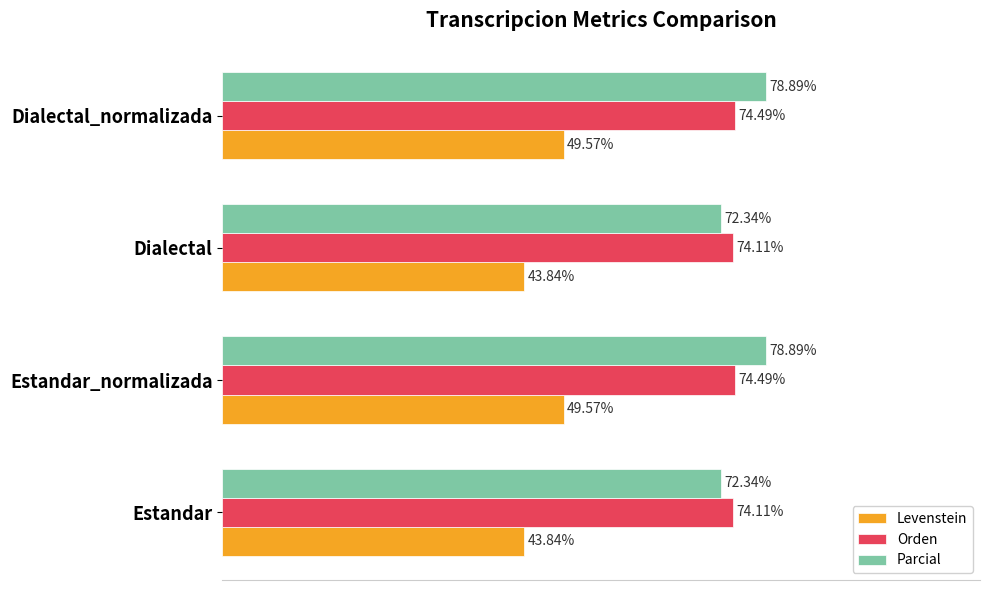

Which series has the widest spread of values?

Parcial